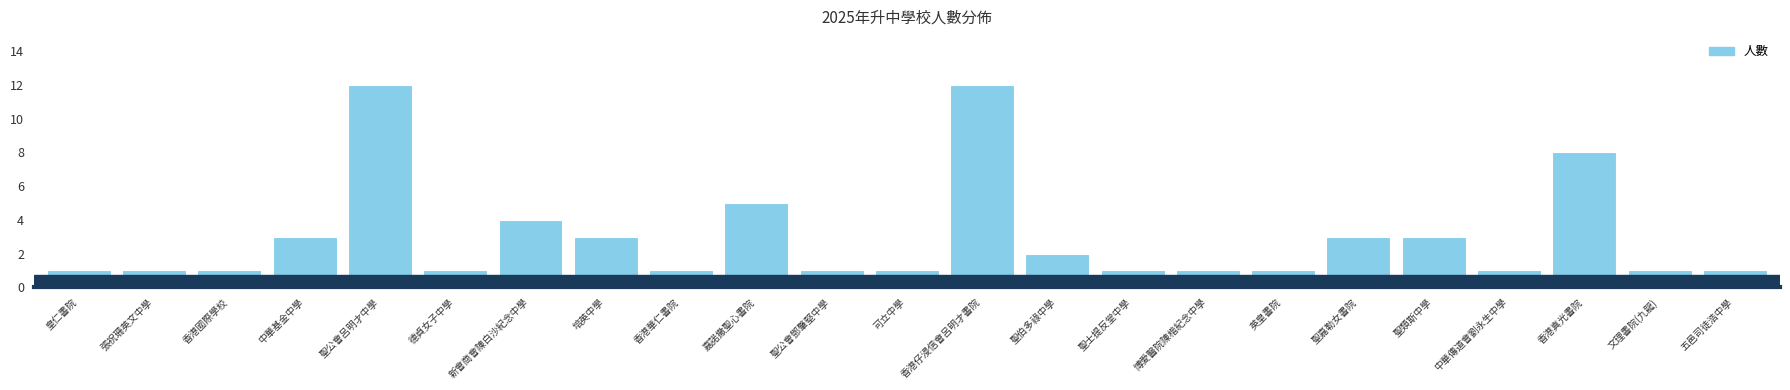

Reading left to right, what are all the values shown in this chart?

皇仁書院=1	張祝珊英文中學=1	香港國際學校=1	中華基金中學=3	聖公會呂明才中學=12	德貞女子中學=1	新會商會陳白沙紀念中學=4	培英中學=3	香港華仁書院=1	嘉諾撒聖心書院=5	聖公會鄧肇堅中學=1	可立中學=1	香港仔浸信會呂明才書院=12	聖伯多祿中學=2	聖士提反堂中學=1	博愛醫院陳楷紀念中學=1	英皇書院=1	聖嘉勒女書院=3	聖類斯中學=3	中華傳道會劉永生中學=1	香港真光書院=8	文理書院(九龍)=1	五邑司徒浩中學=1